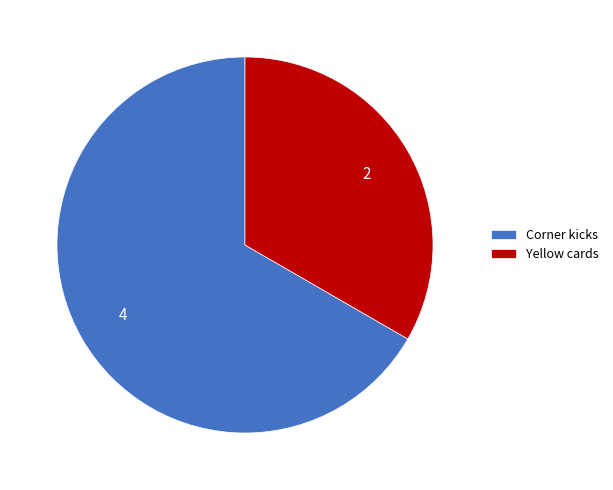

Which slice represents more than half of the pie?

Corner kicks